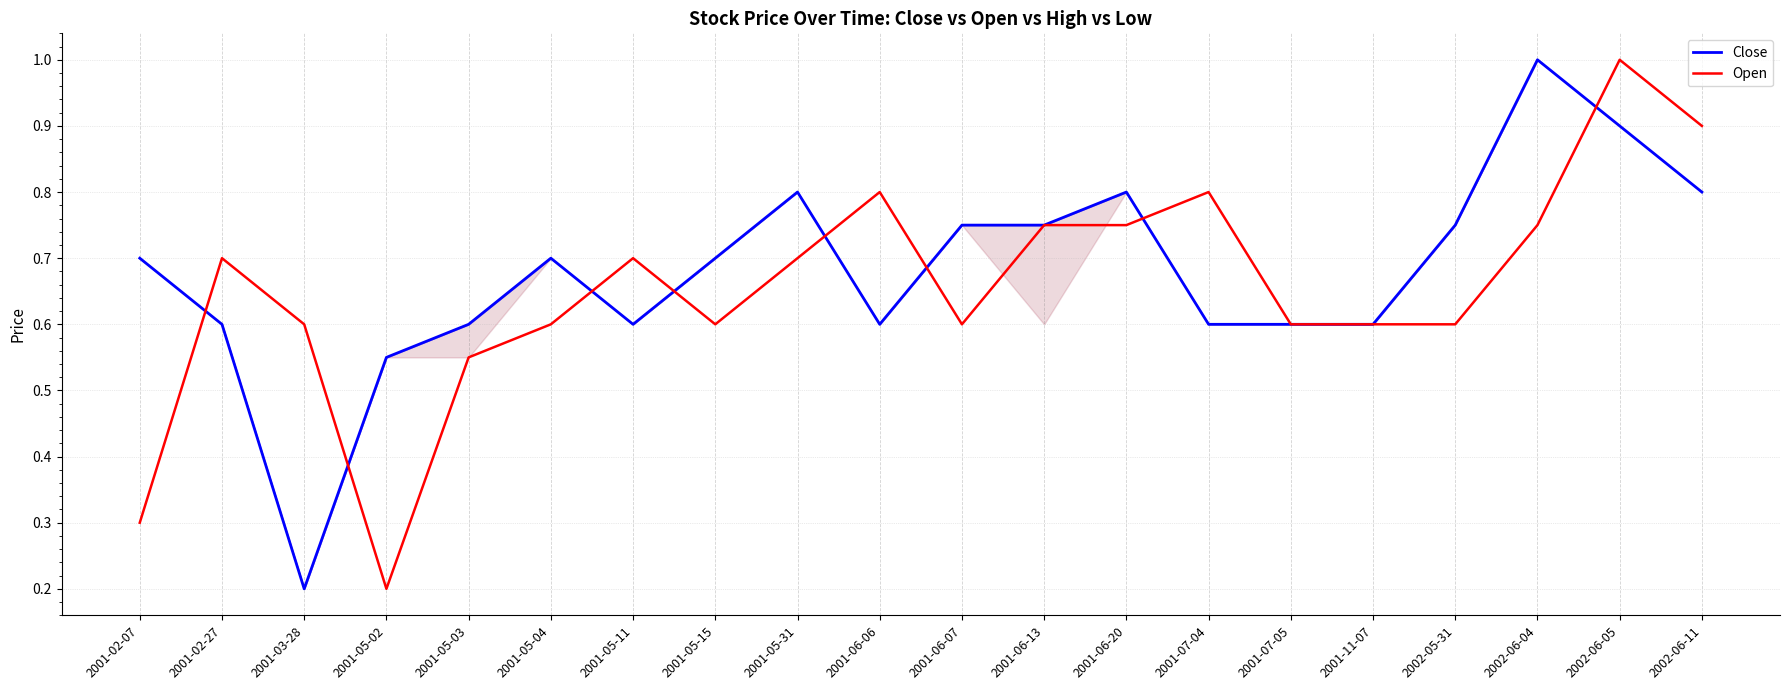

At 2001-05-31, list the series in order from largest to smallest.

Close, Open